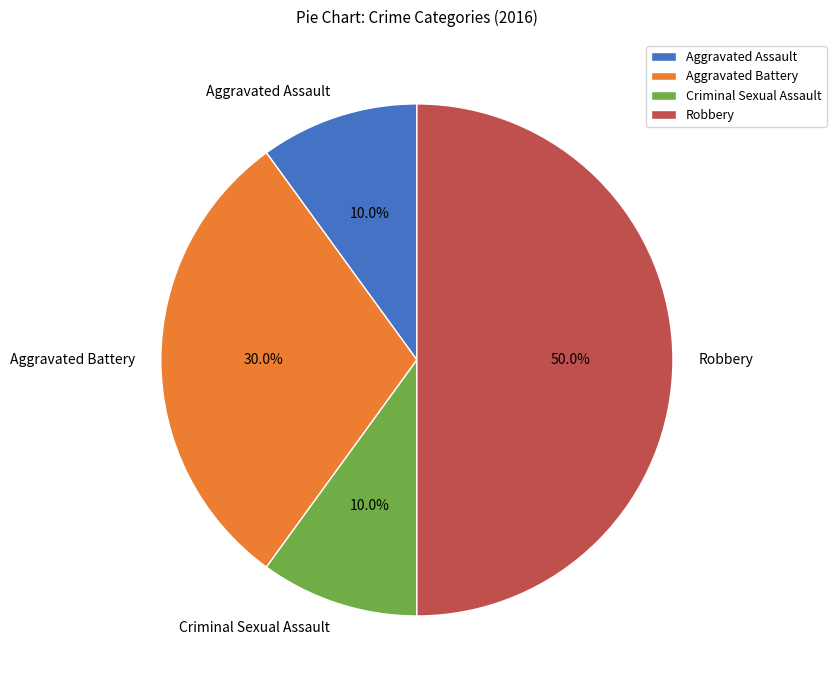

Do Aggravated Assault and Aggravated Battery together represent more than half of the pie?

No